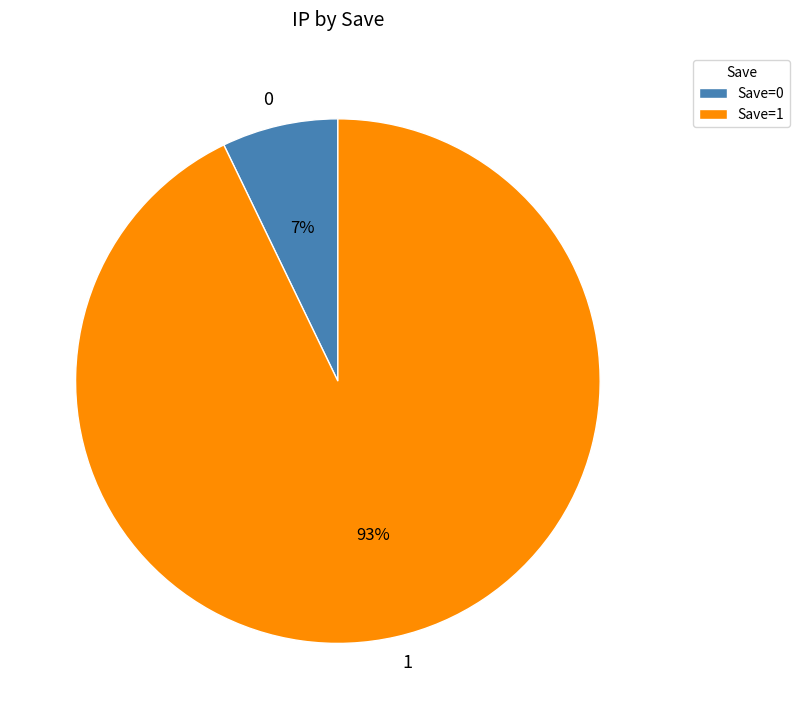

How many slices are in this pie chart?

2